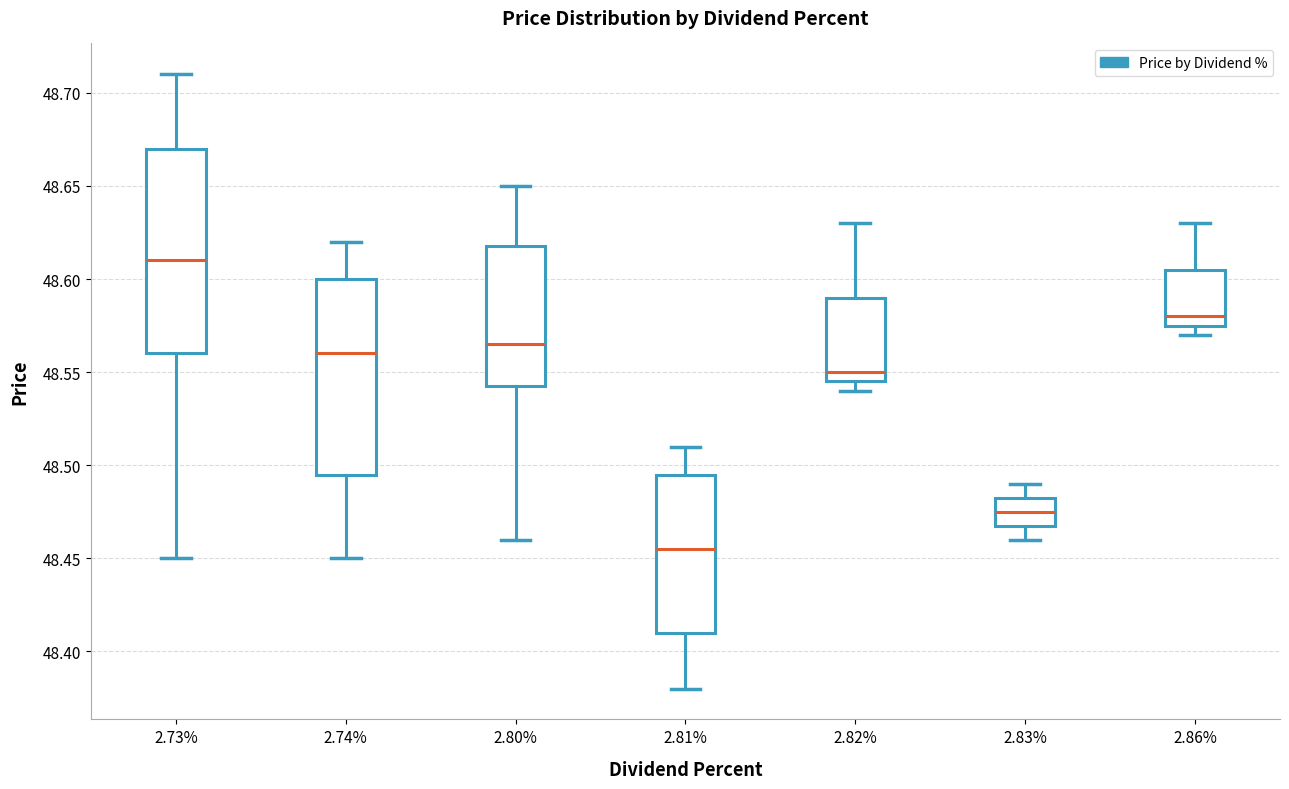

Comparing the boxes themselves (not the whiskers), which one is the tallest?

2.73%